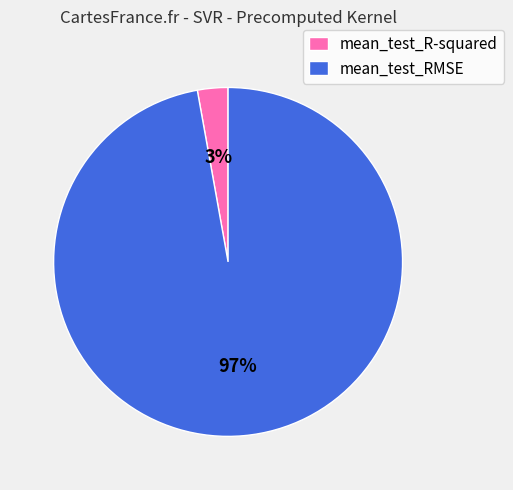

Count the number of slices in the pie.

2